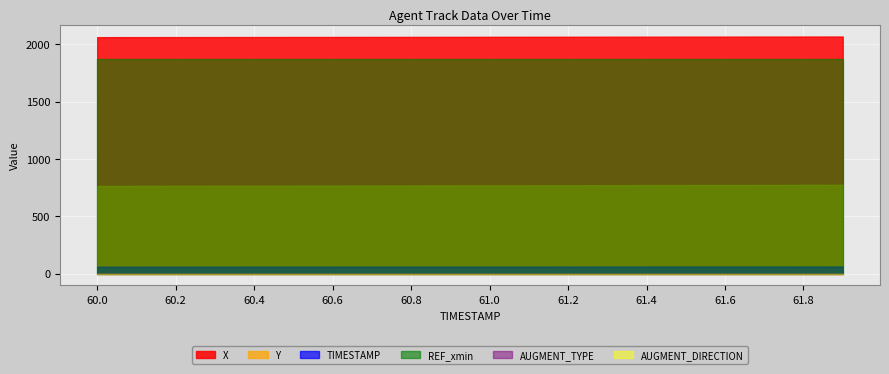

At which label does REF_xmin reach its minimum?

60.0